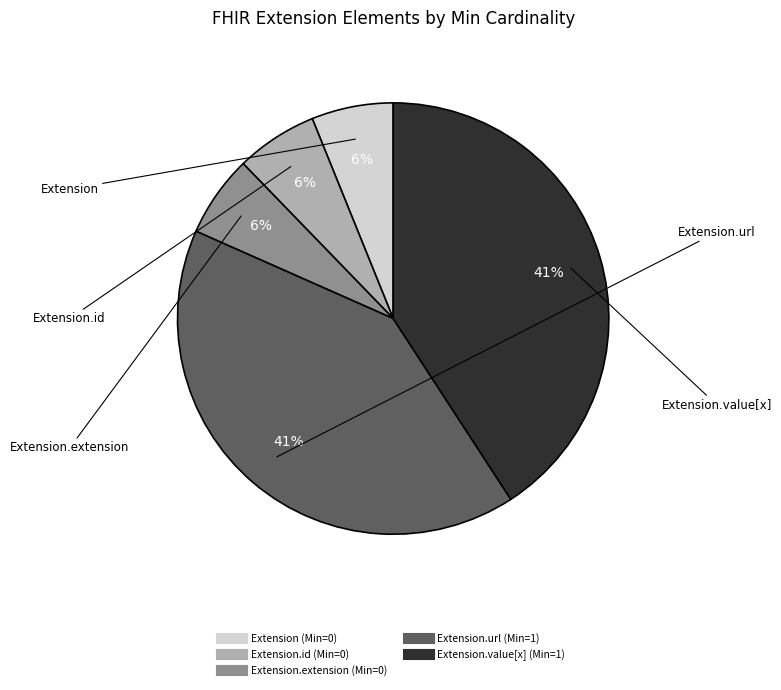

Does any single category account for the majority?

No